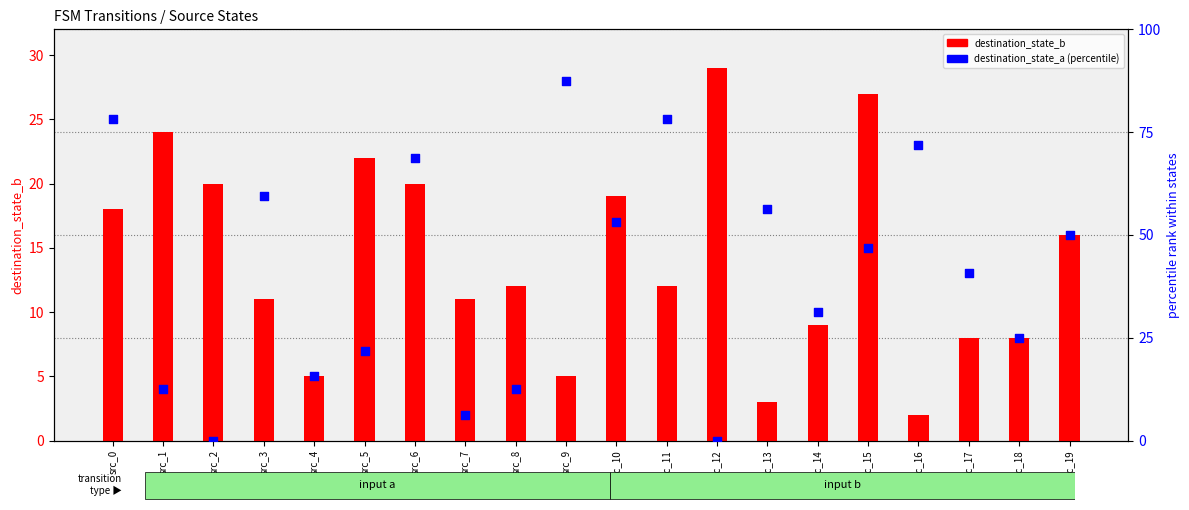

Which series reaches the minimum Y coordinate?

dest_state_a (percentile)